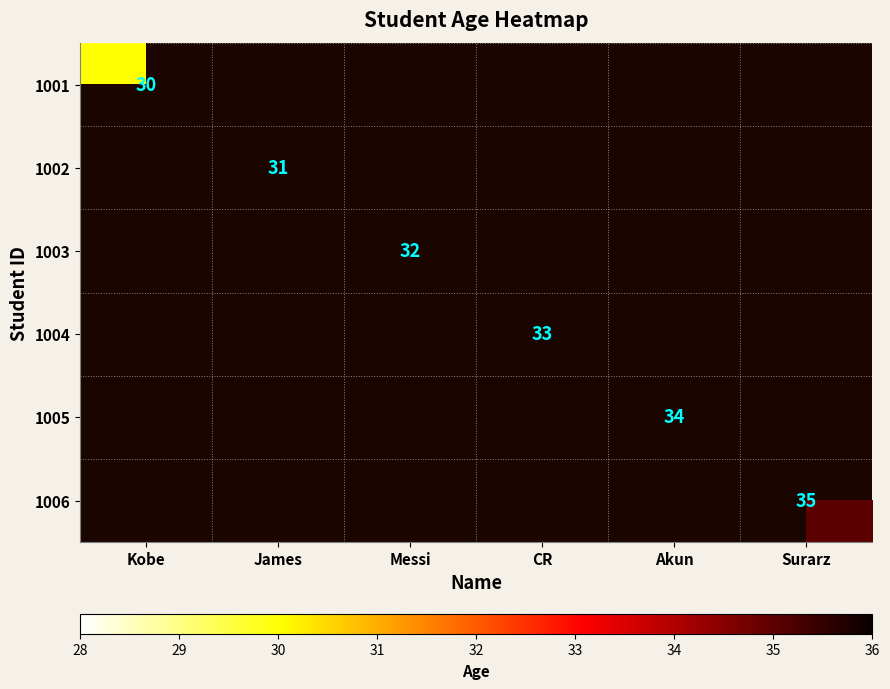

Rank the series at Akun from lowest to highest value.

1001, 1002, 1003, 1004, 1005, 1006